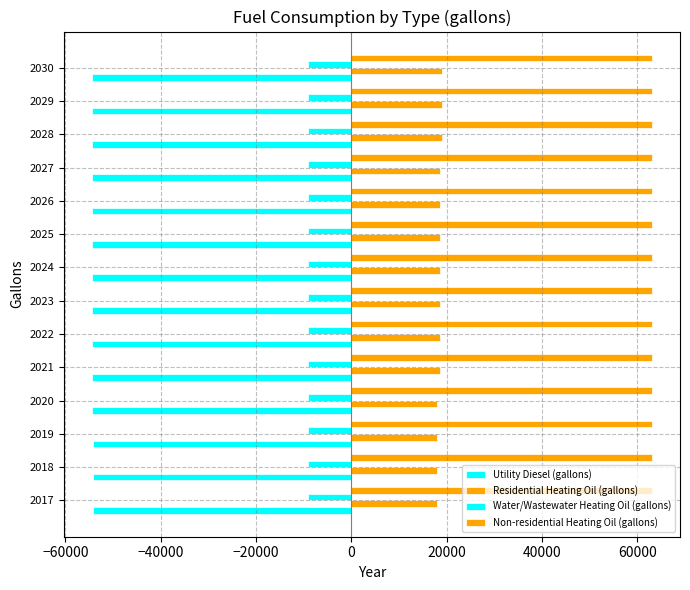

How many distinct data groups are displayed?

4